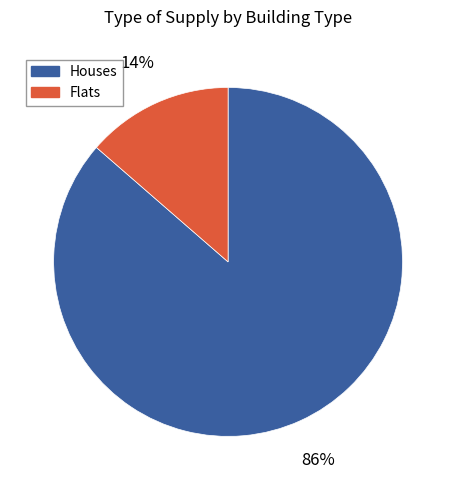

To the nearest percent, what is the average slice percentage?

50%